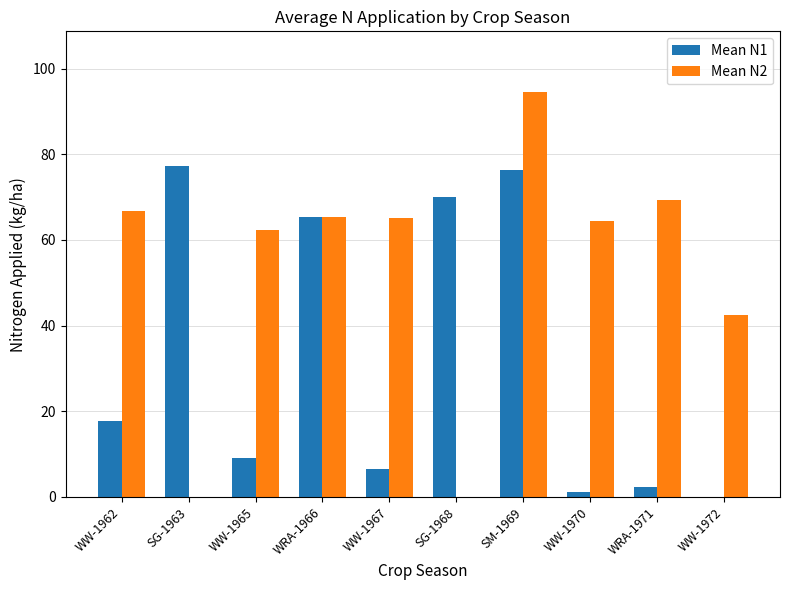

Count the number of categories in the chart.

10